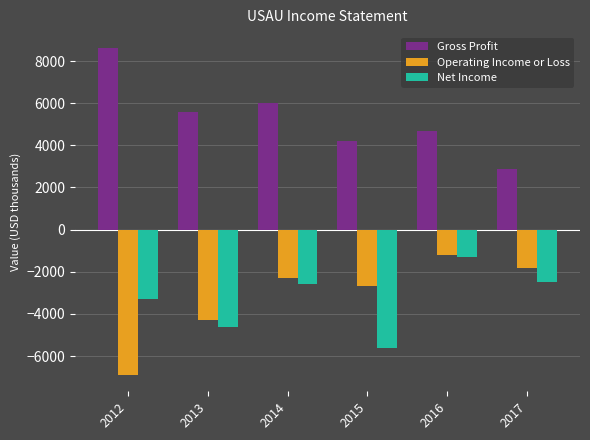

What is the spread (max minus min) of values at 2012?

15500